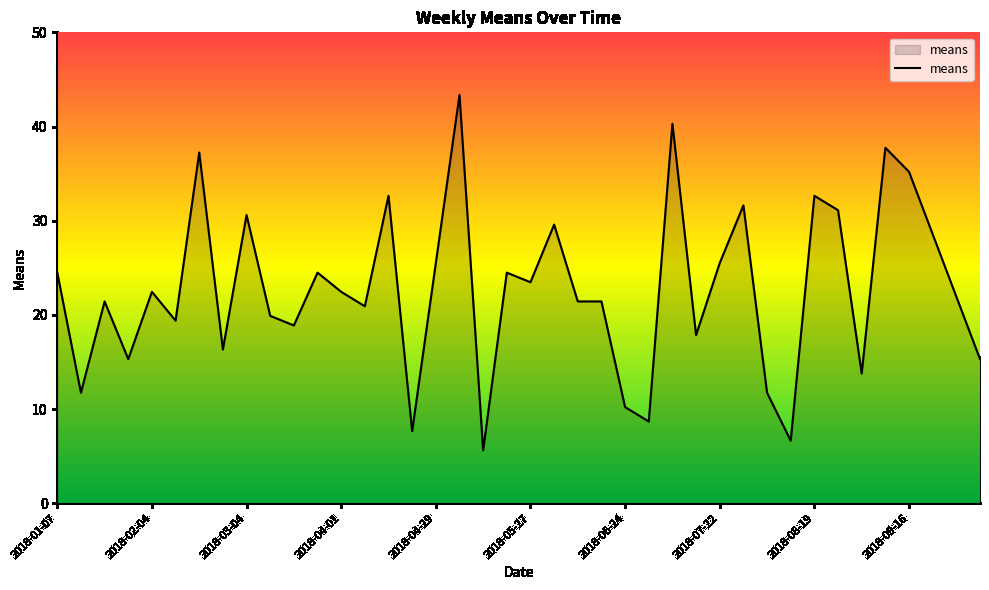

What is the smallest value displayed?

5.6